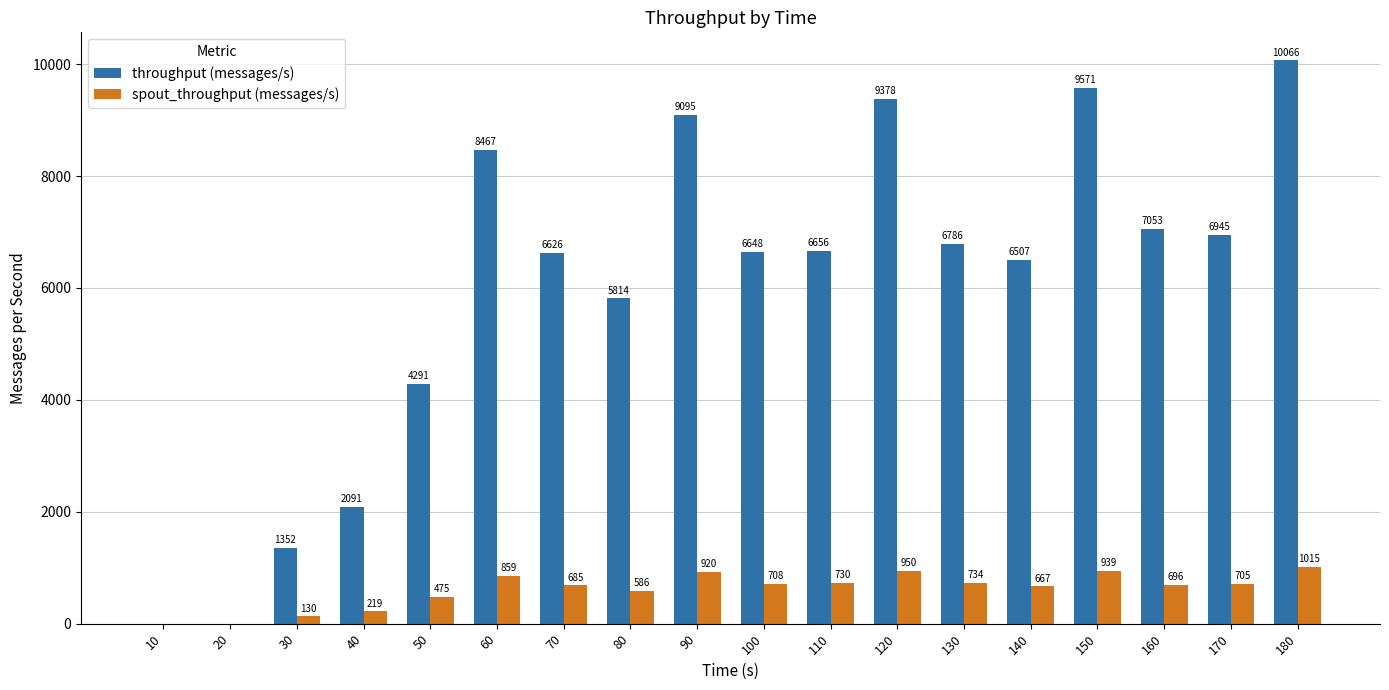

What is the sum of the throughput (messages/s) values at 150 and 90?

18666